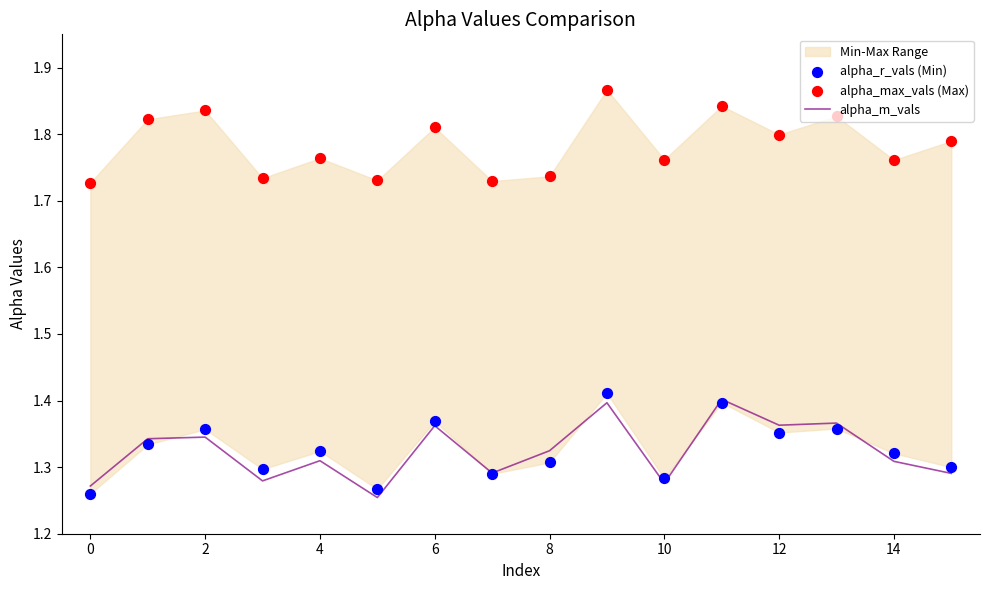

Which series reaches the minimum Y coordinate?

alpha_m_vals